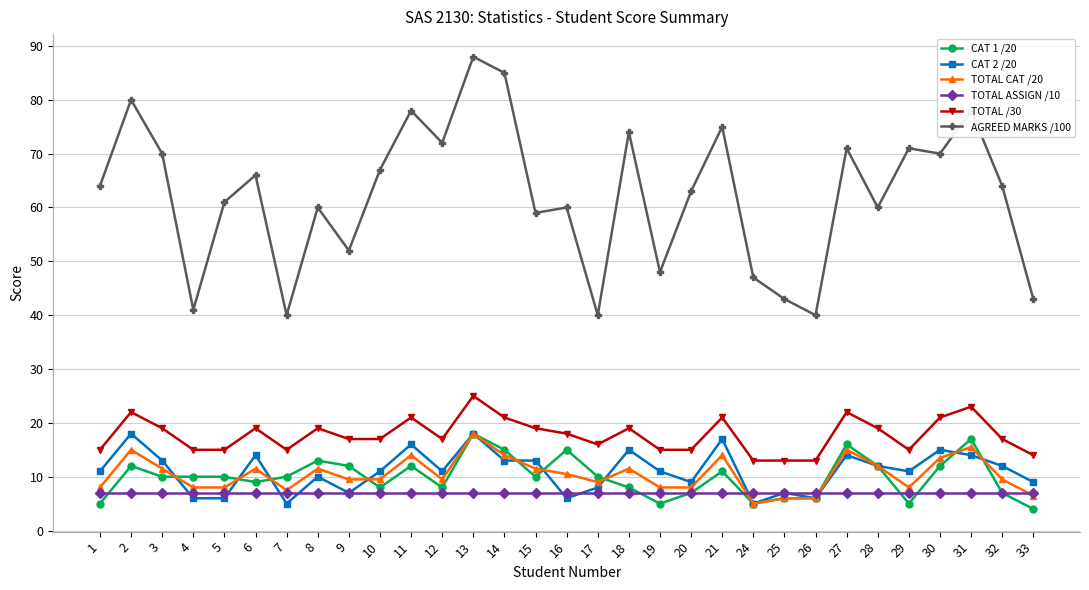

Does the chart display data point markers on the line(s)?

Yes